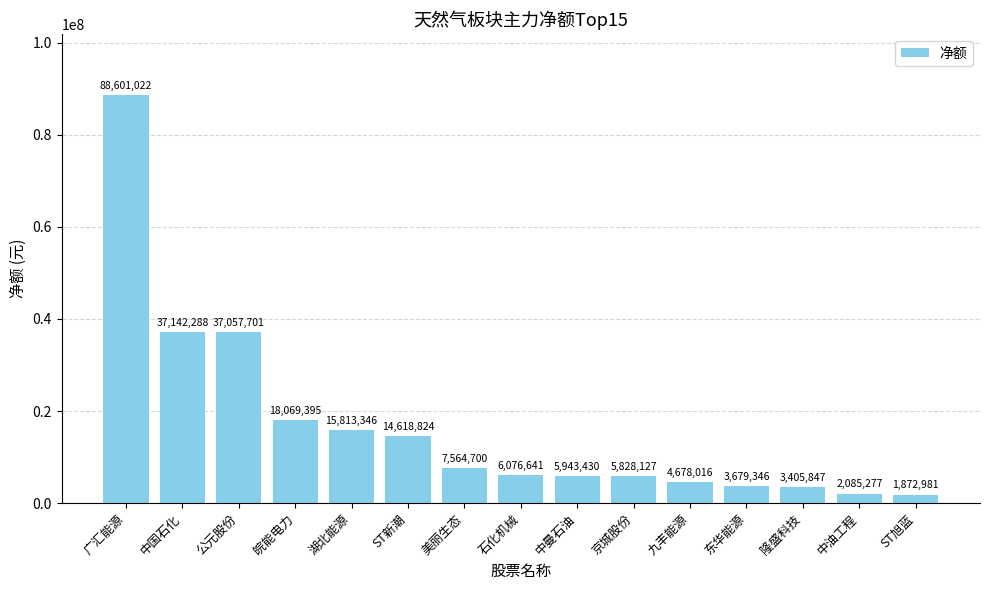

Reading left to right, extract all data points from this chart.

广汇能源=88601022	中国石化=37142288	公元股份=37057701	皖能电力=18069395	湖北能源=15813346	ST新潮=14618824	美丽生态=7564700	石化机械=6076641	中曼石油=5943430	京城股份=5828127	九丰能源=4678016	东华能源=3679346	隆盛科技=3405847	中油工程=2085277	ST旭蓝=1872981